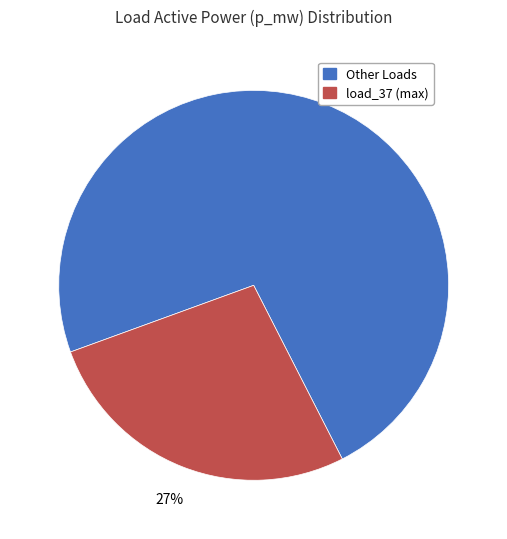

To the nearest percent, what is the difference between the largest and smallest slice percentages?

46%